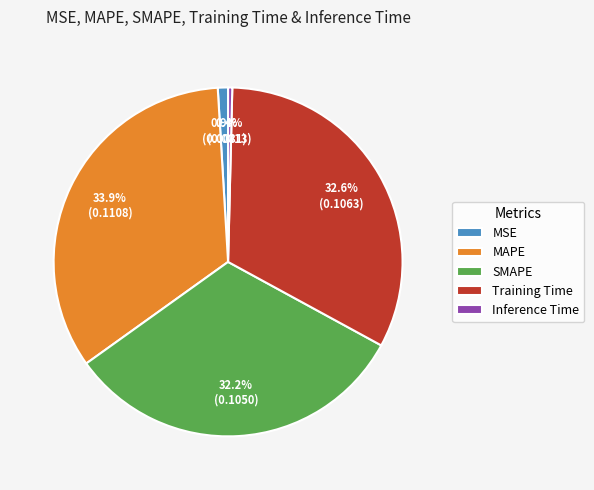

How many segments does this pie chart have?

5